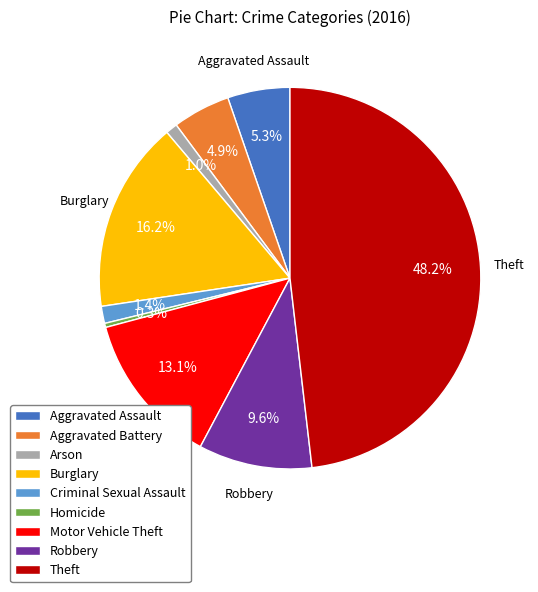

Do Homicide and Aggravated Battery together represent more than half of the pie?

No